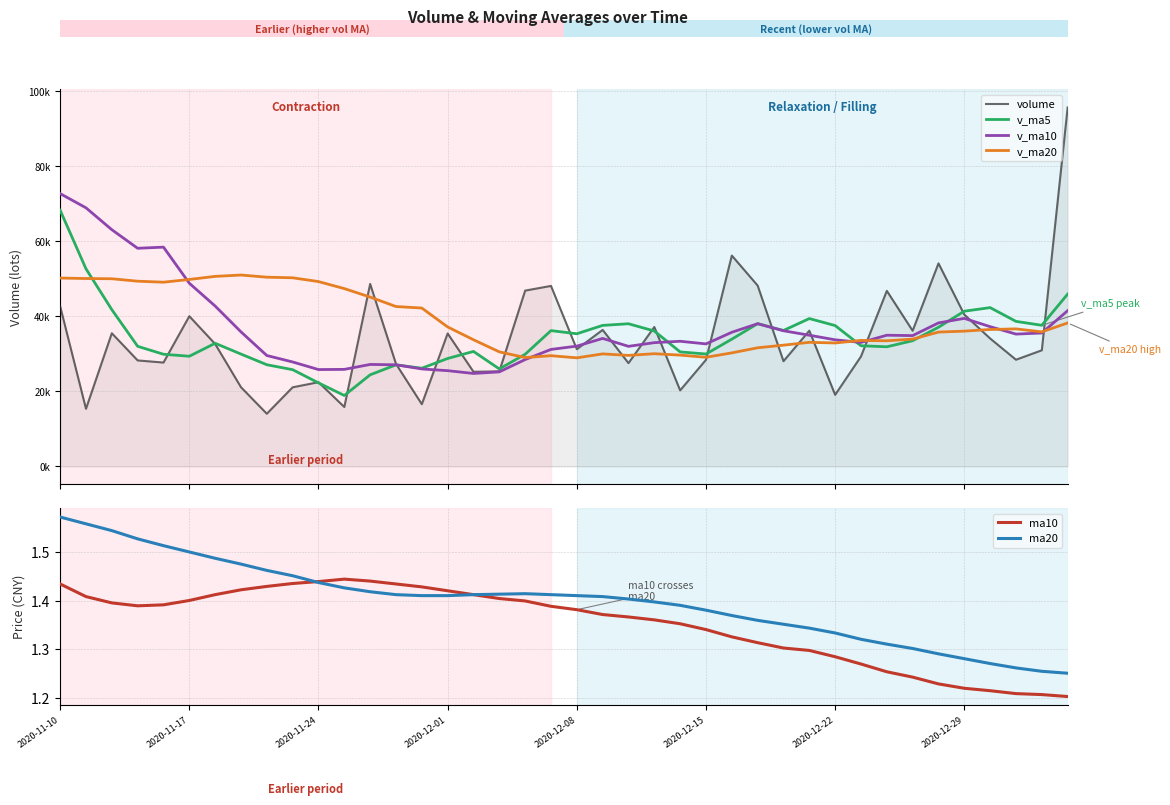

Between 11 and 27, which series saw the biggest shift?

volume